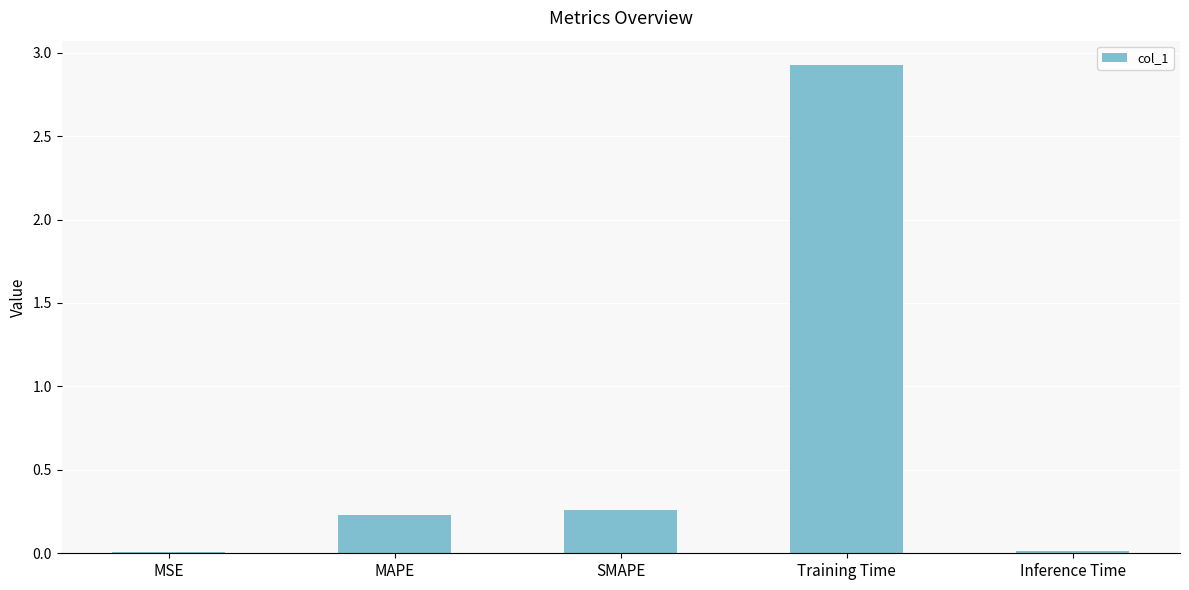

True or false: the data shows 0.6 at Training Time.

False